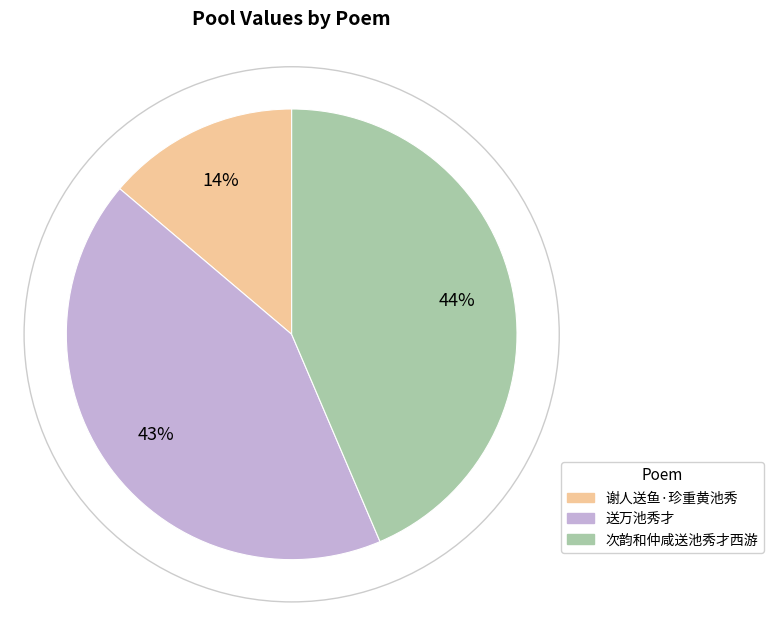

The 次韵和仲咸送池秀才西游 slice represents 44% of the pie. True or false?

True